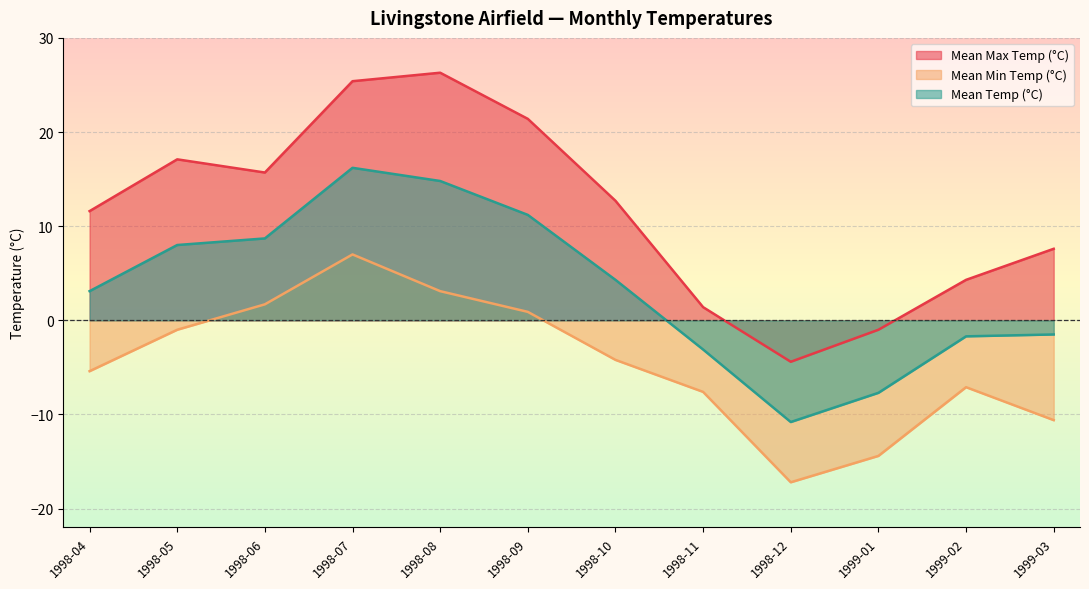

What position from the left is 1998-10?

7